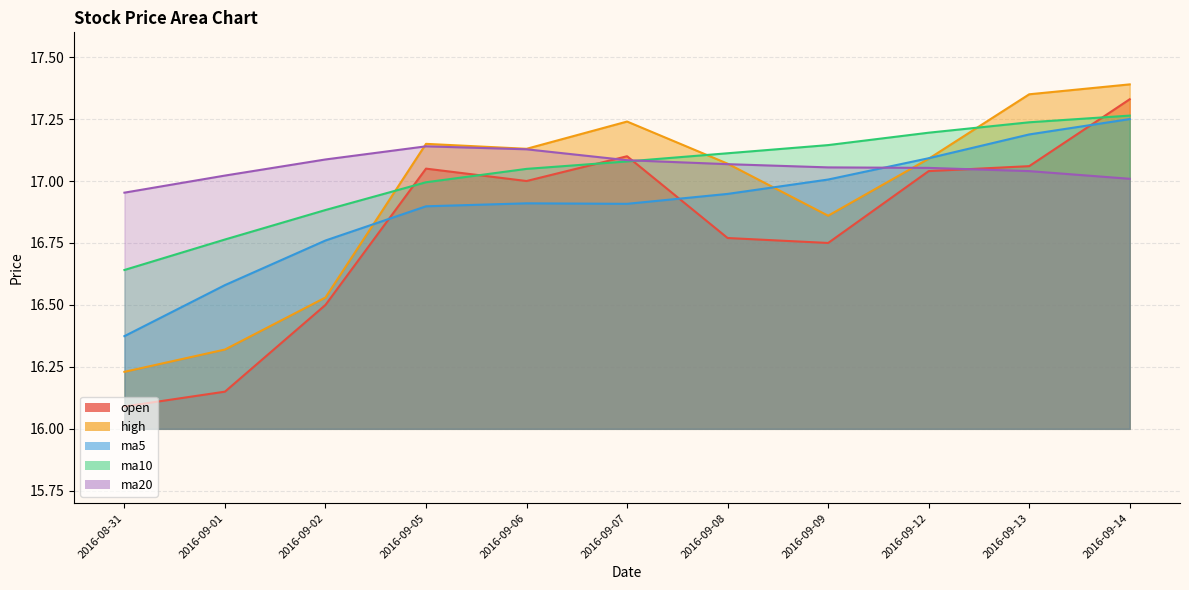

List the labels in order of open value, largest first.

2016-09-14, 2016-09-07, 2016-09-13, 2016-09-05, 2016-09-12, 2016-09-06, 2016-09-08, 2016-09-09, 2016-09-02, 2016-09-01, 2016-08-31